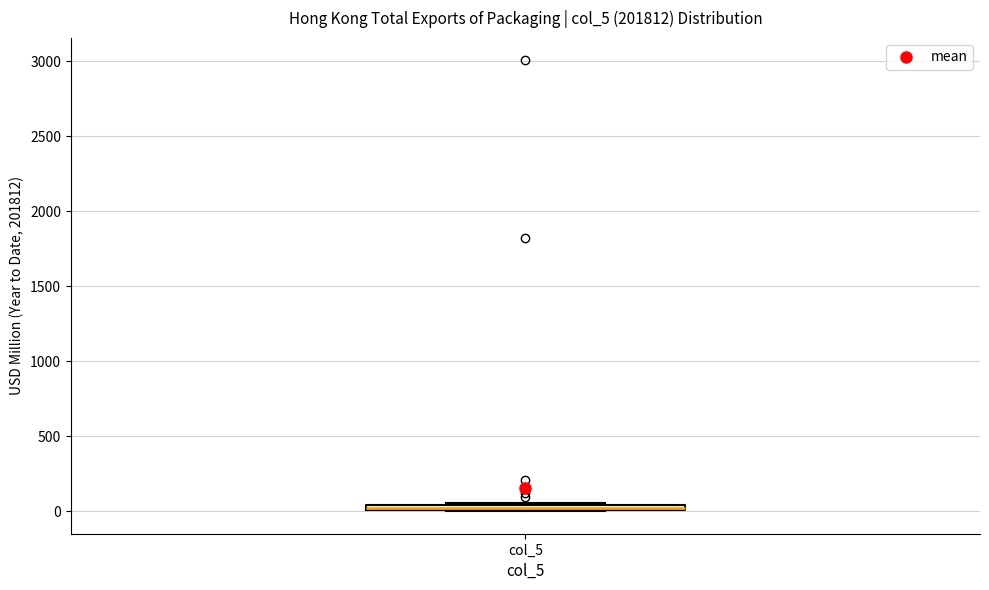

Where is the lower edge of the box for col_5 on the y-axis? The values are not printed on the chart, so give them approximately, as read against the axis.

0